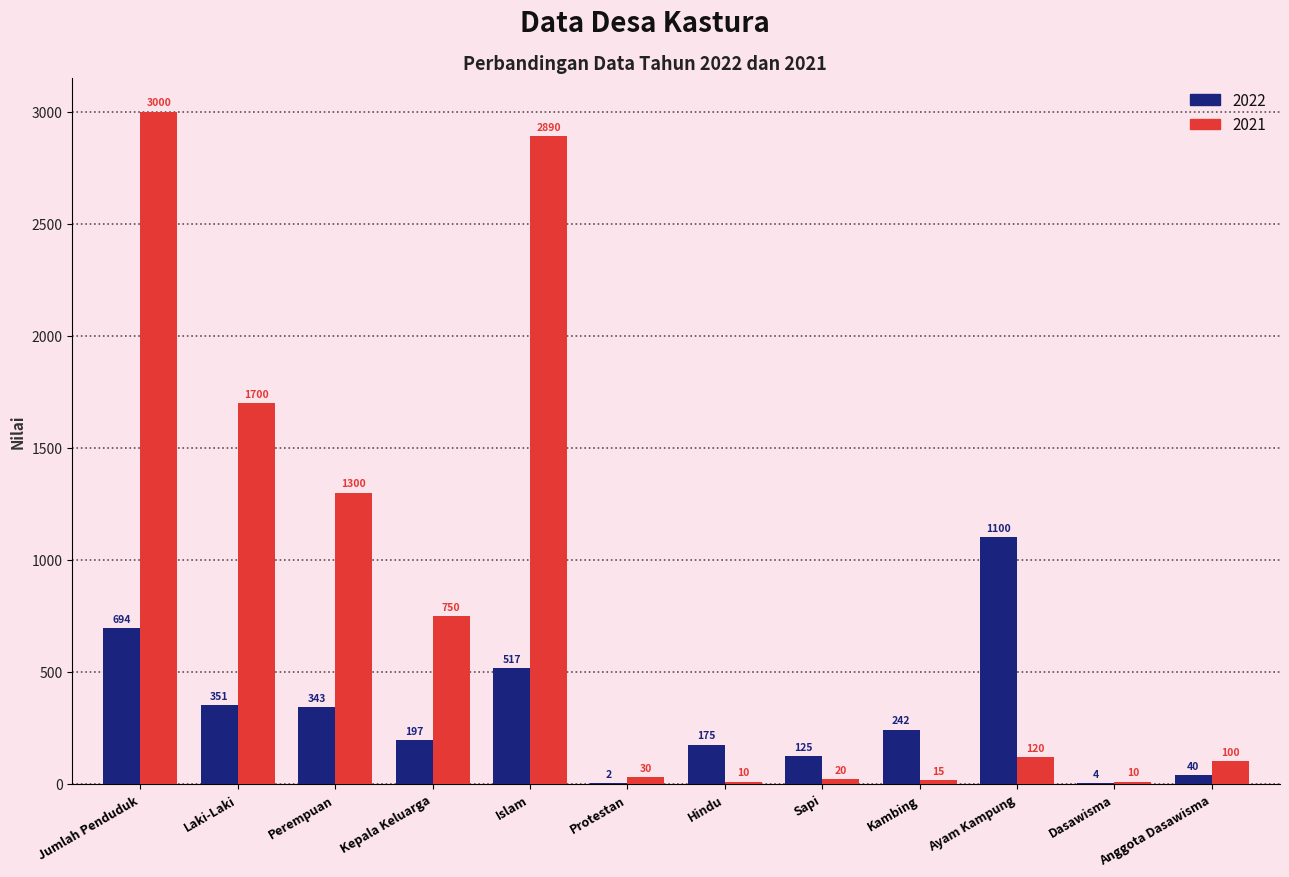

What is the sum of all 2022 values?

3790